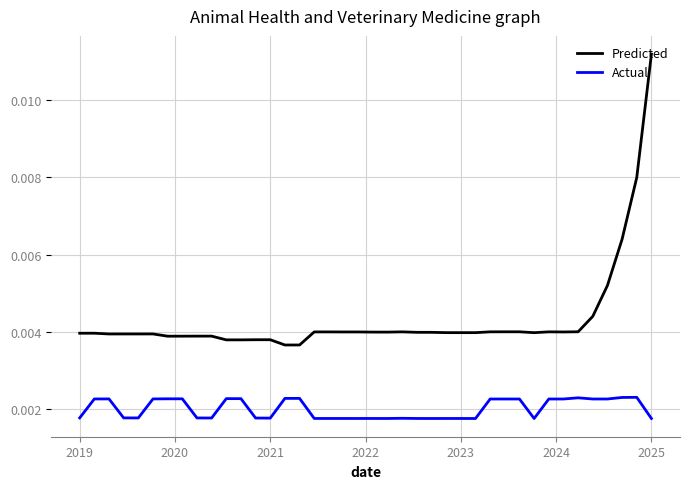

How many distinct data groups are displayed?

2